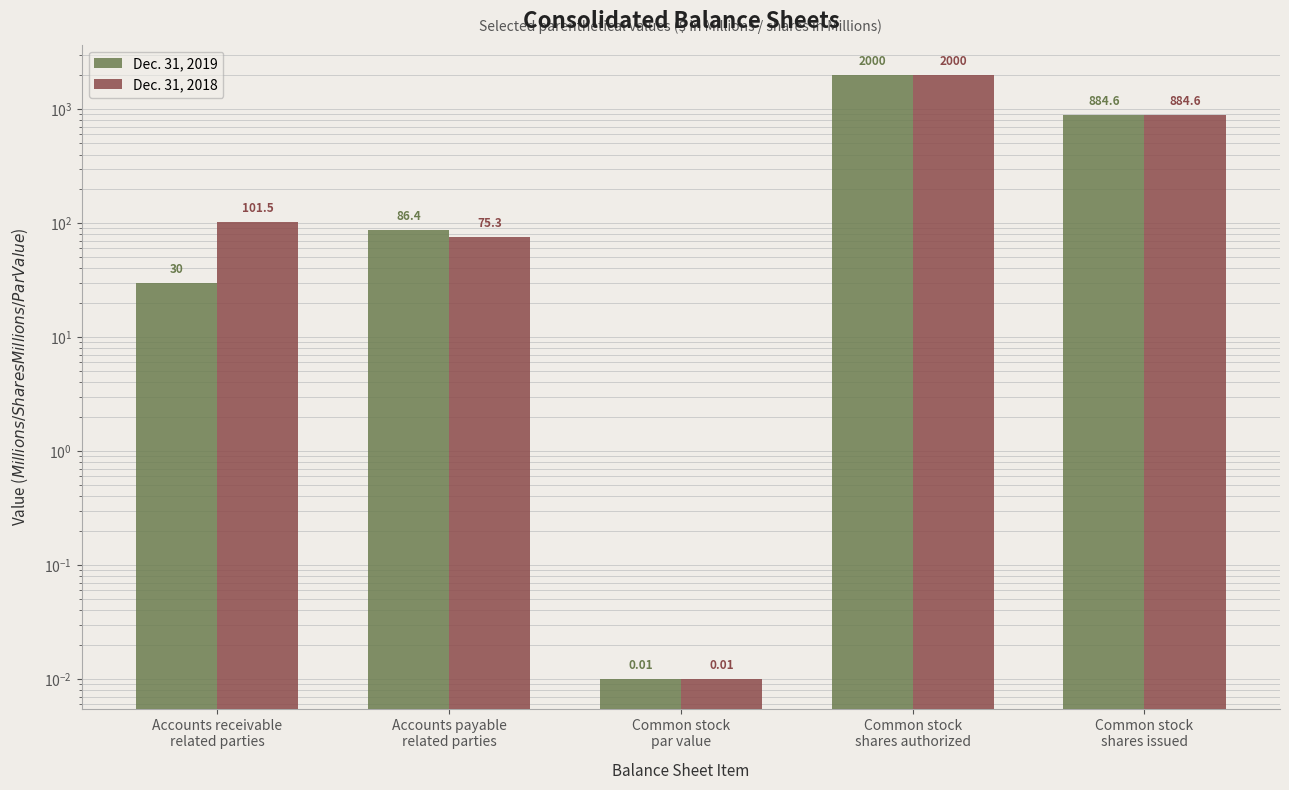

What is the difference between the second highest and minimum values in the Dec. 31, 2018 series?

884.6